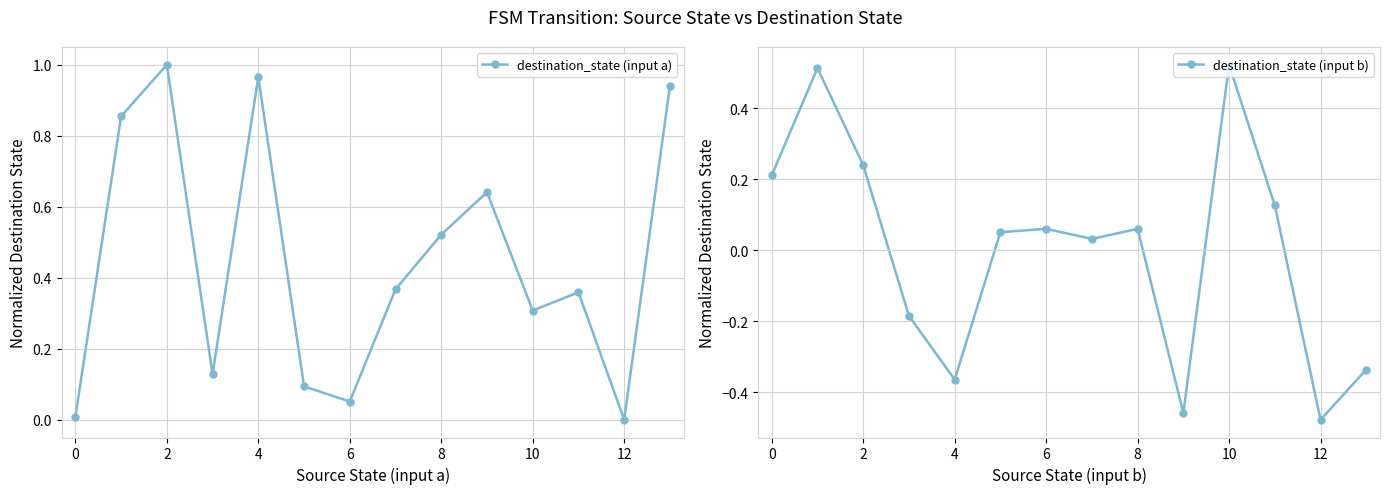

True or false: destination_state (input a) has more than 1 points higher than both neighbors.

True